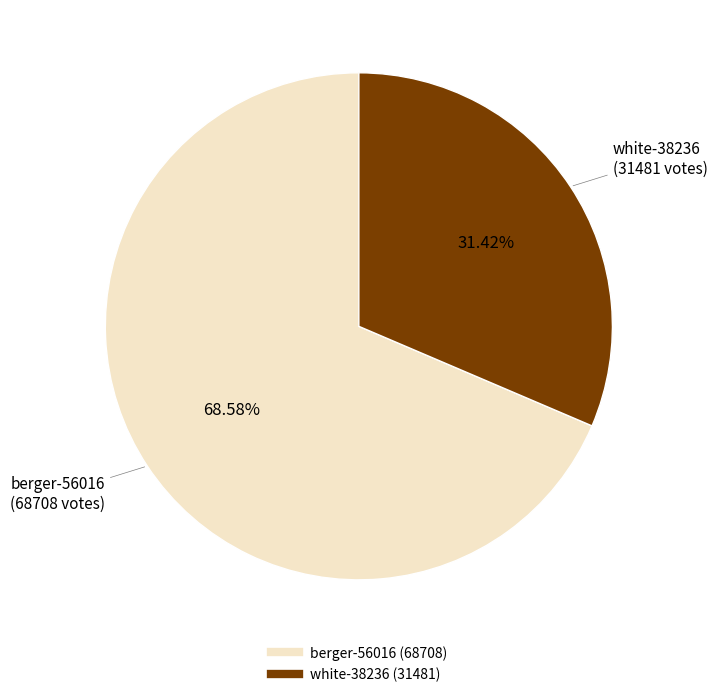

Is there a majority slice in this chart?

Yes